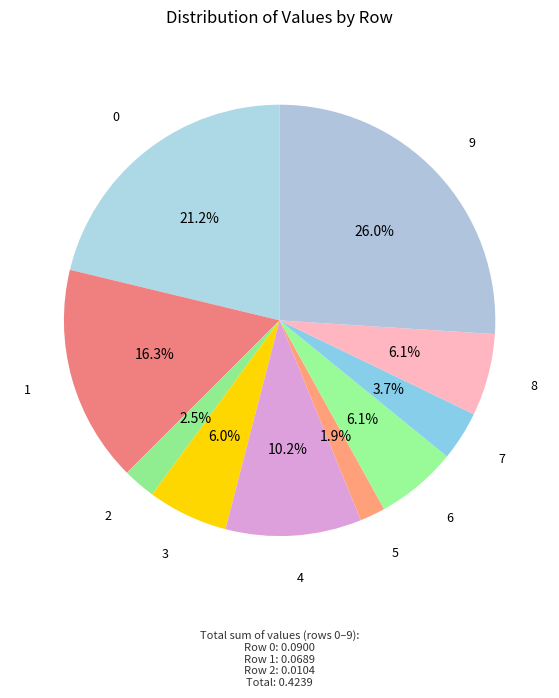

Count the number of slices in the pie.

10